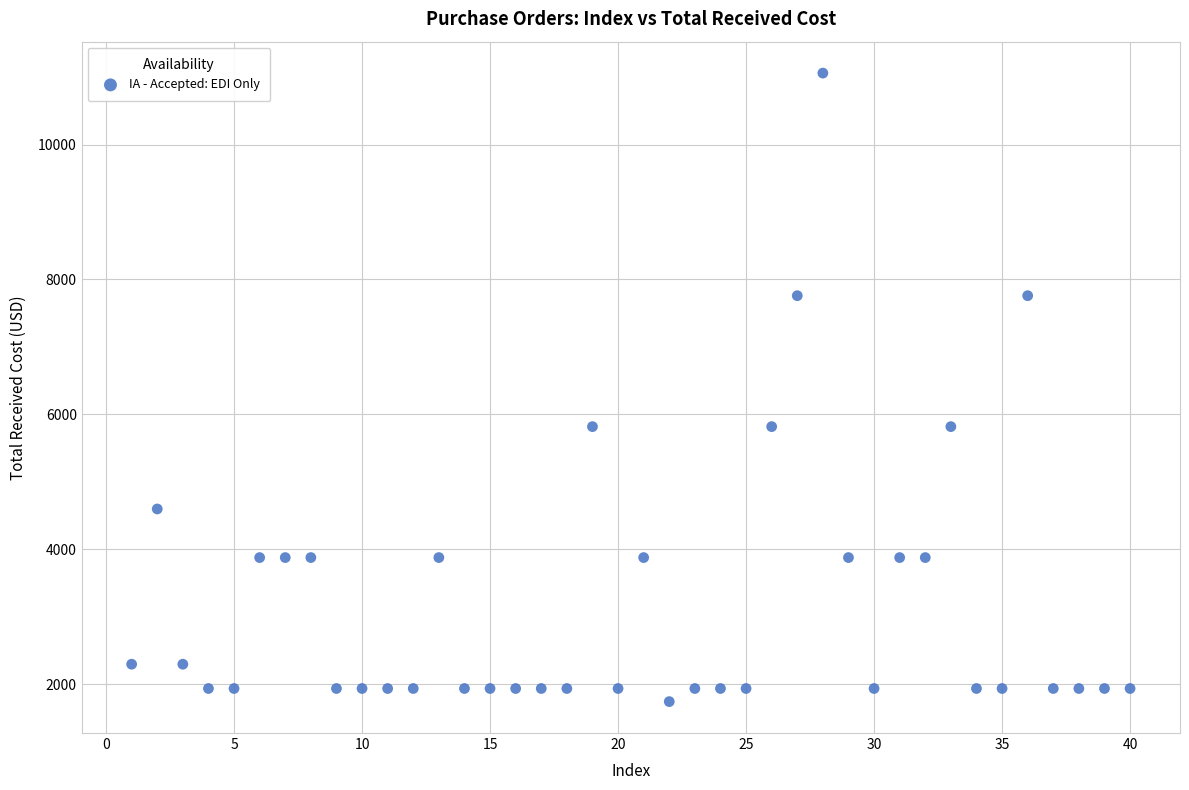

What is the range of Y values (max minus min)?

9312